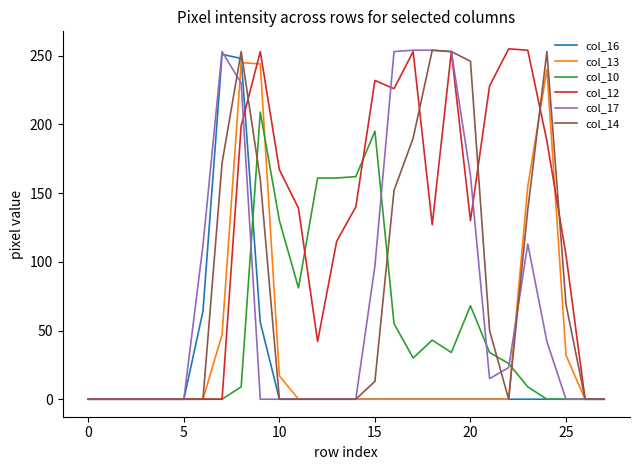

What is the greatest value displayed?

255